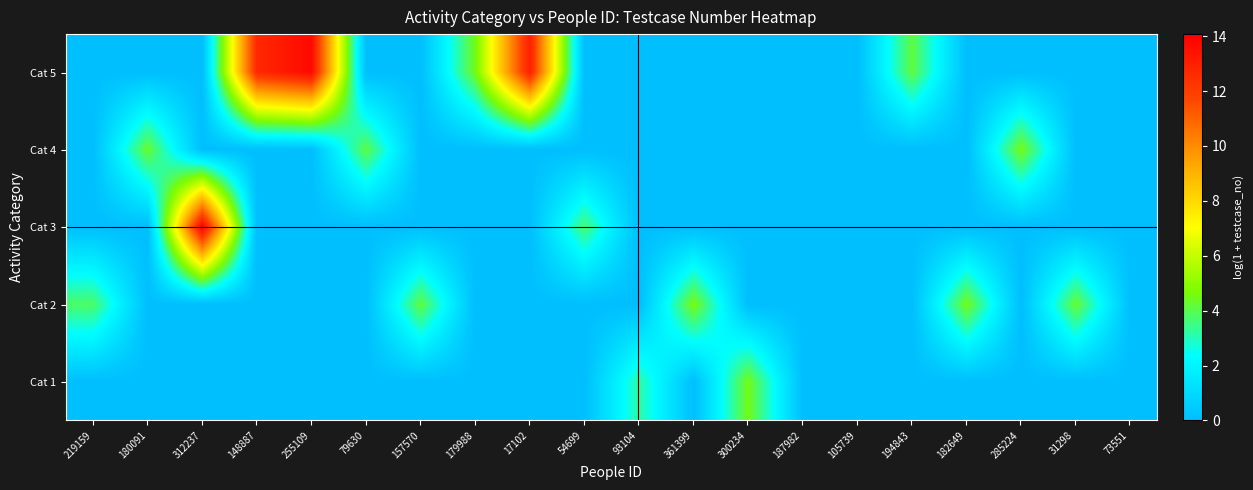

How many data points does each series have?

20